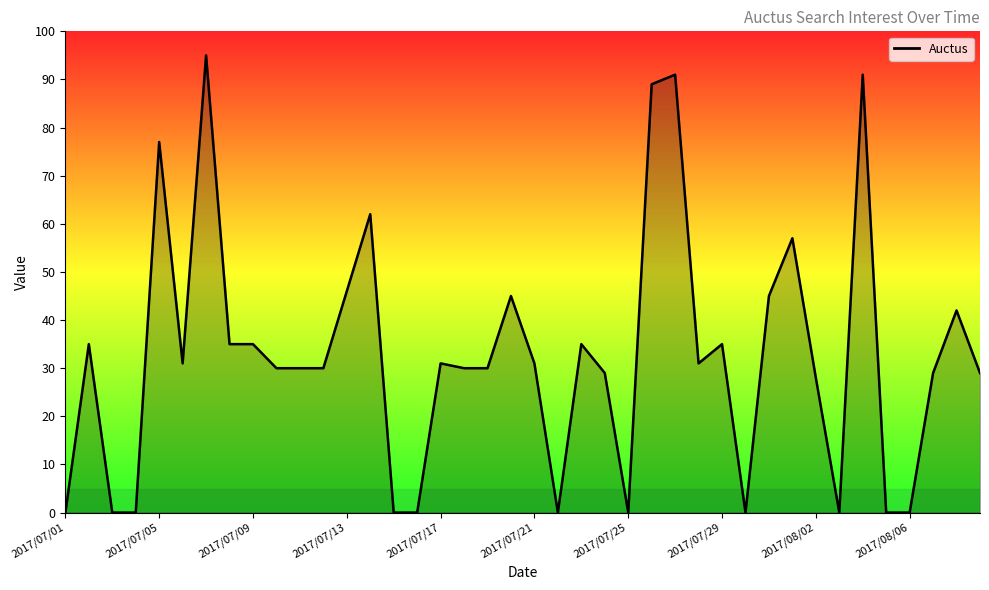

What is the greatest value displayed?

95